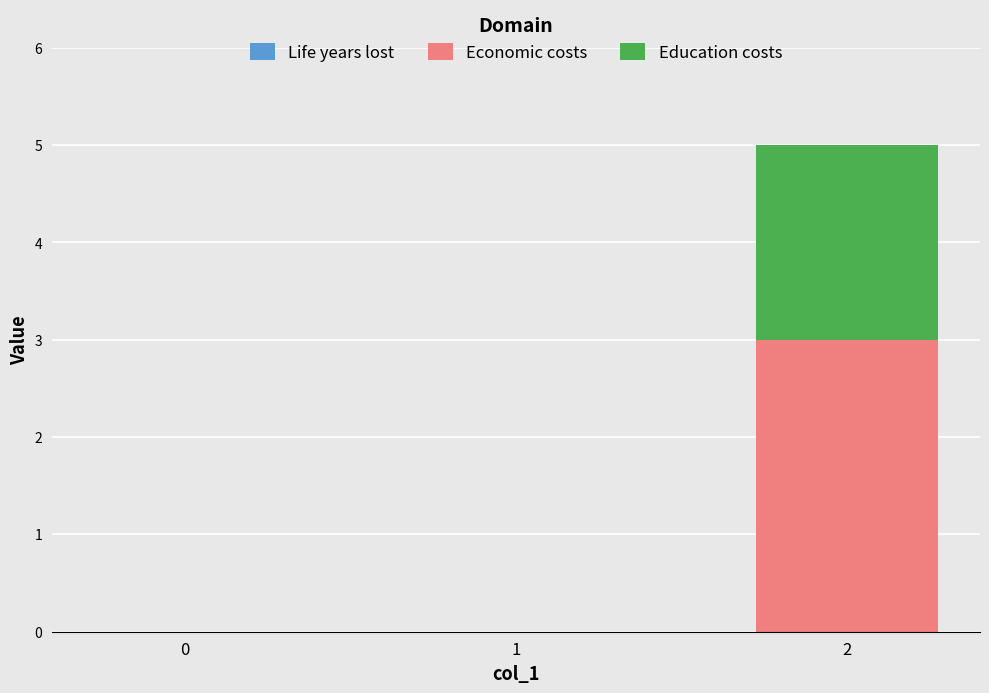

The value of Economic costs at 0 is 0. True or false?

True